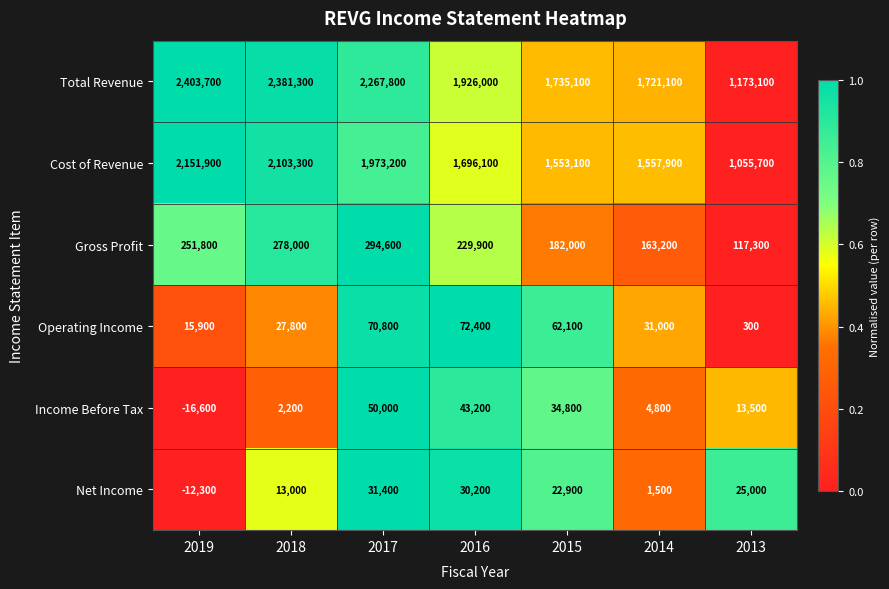

What is the average value of the Net Income series?

15957